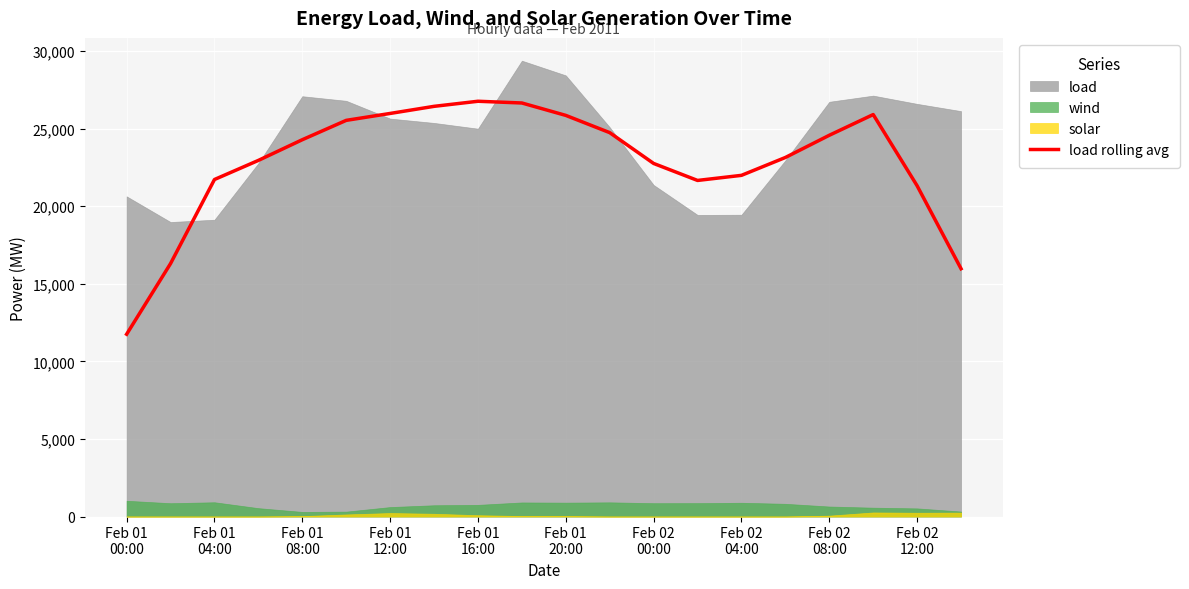

How many interior local peaks (higher than both neighbors) does the data have?

2